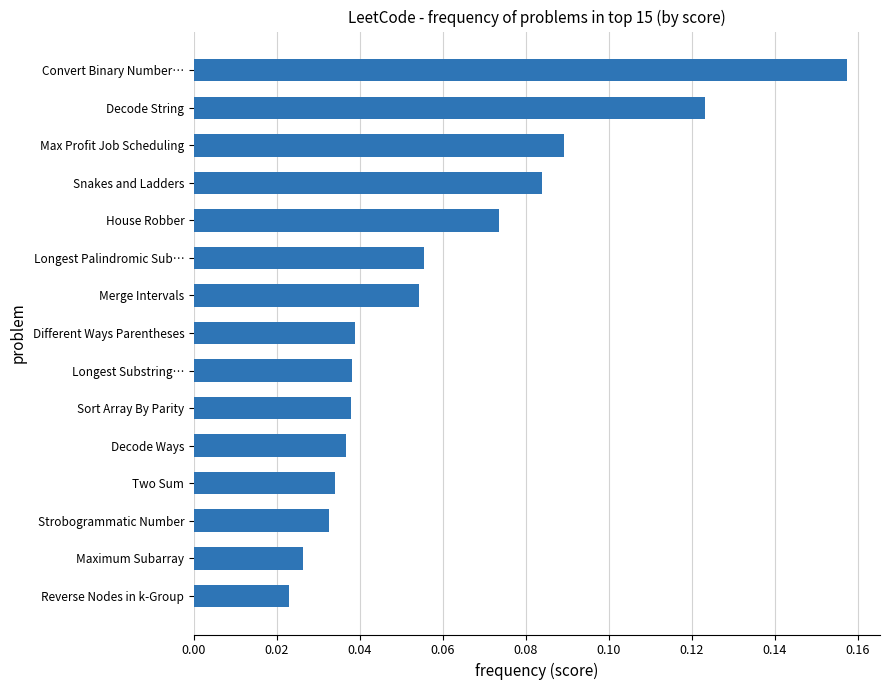

Does the chart contain stacked bars?

No